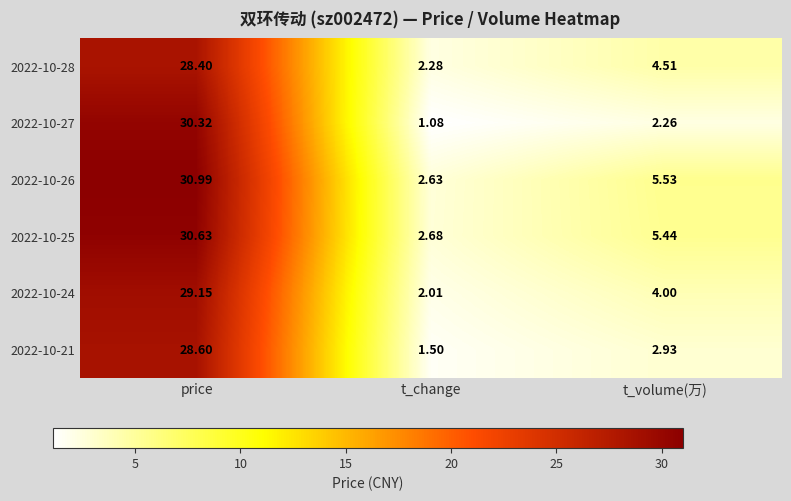

Which label corresponds to the largest value in the chart?

price